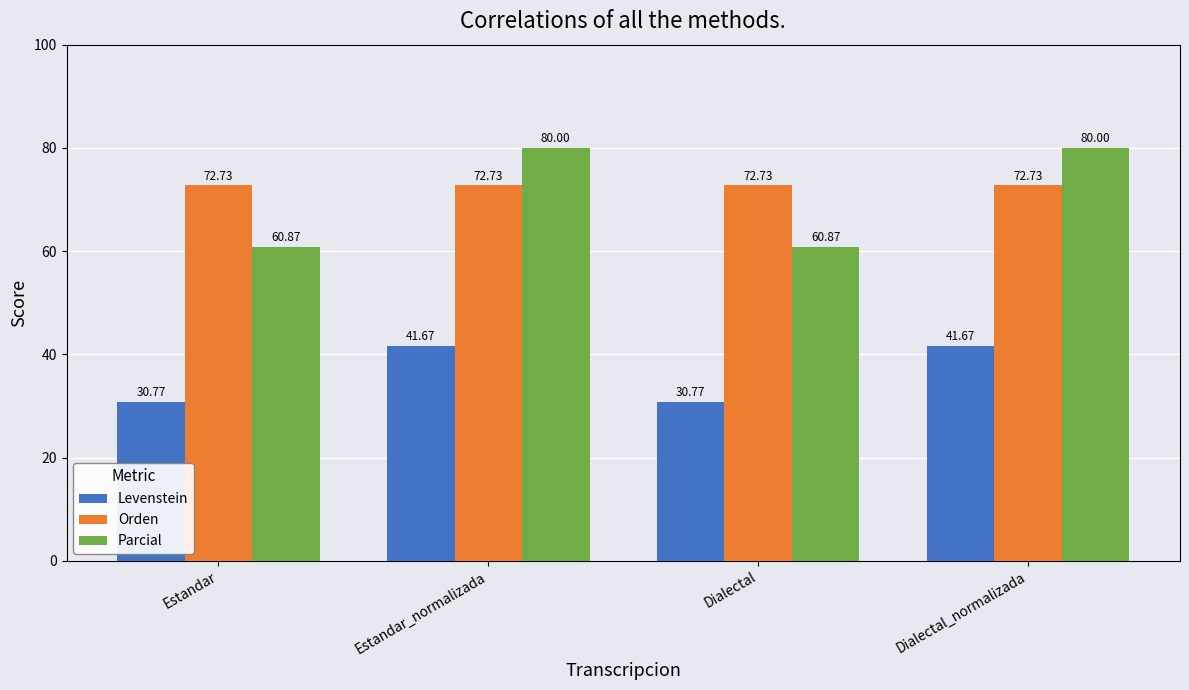

Reading left to right, extract all data points from this chart.

Levenstein: Estandar=30.8	Estandar_normalizada=41.7	Dialectal=30.8	Dialectal_normalizada=41.7
Orden: Estandar=72.7	Estandar_normalizada=72.7	Dialectal=72.7	Dialectal_normalizada=72.7
Parcial: Estandar=60.9	Estandar_normalizada=80.0	Dialectal=60.9	Dialectal_normalizada=80.0